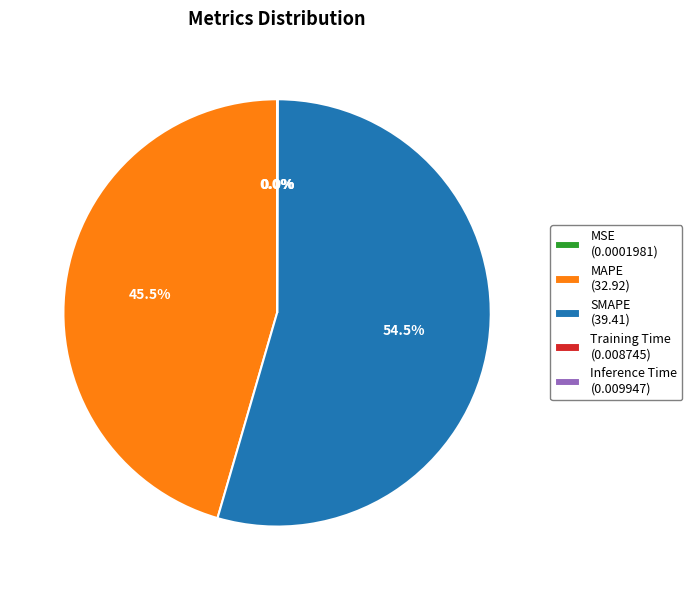

Does SMAPE (39.41) account for over 50% of the chart?

Yes